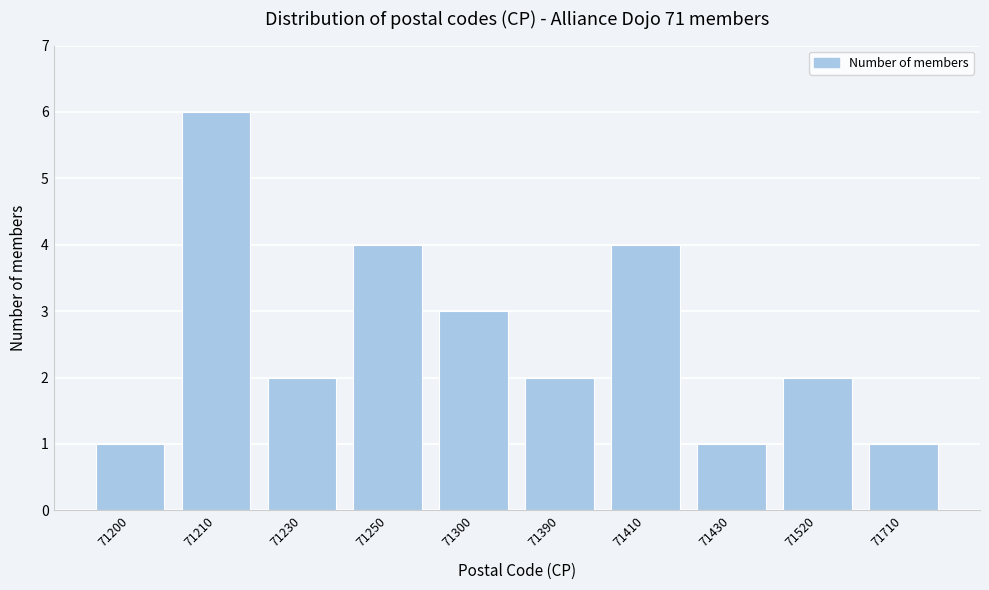

Reading right to left, transcribe all the data shown in this chart.

1	2	1	4	2	3	4	2	6	1